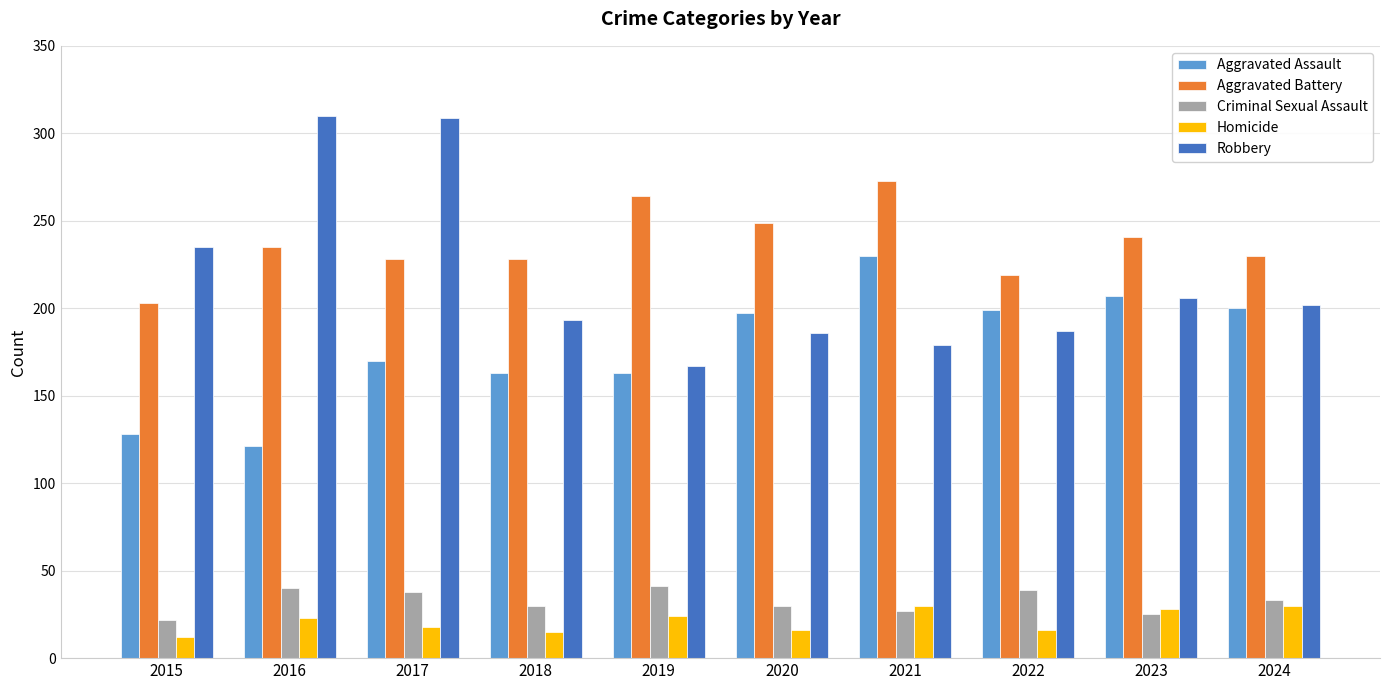

Between 2018 and 2021, which series saw the biggest shift?

Aggravated Assault